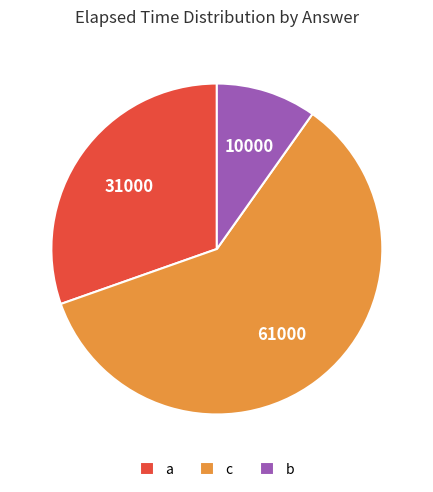

The a slice represents 38% of the pie. True or false?

False